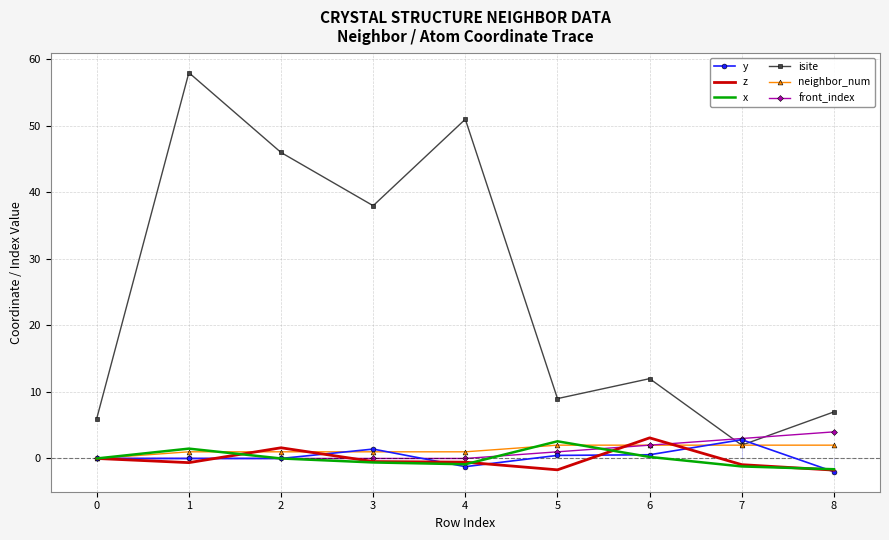

How many distinct data groups are displayed?

6